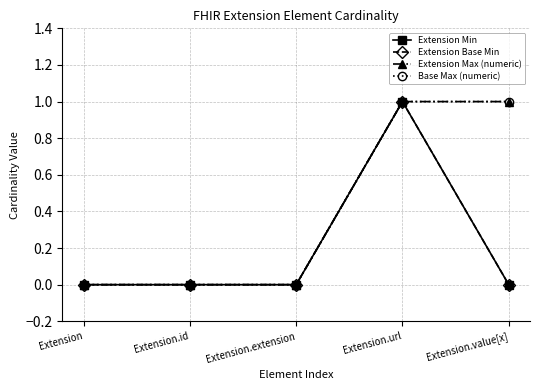

Rank the categories by Base Max (numeric) value from lowest to highest.

Extension, Extension.id, Extension.extension, Extension.url, Extension.value[x]